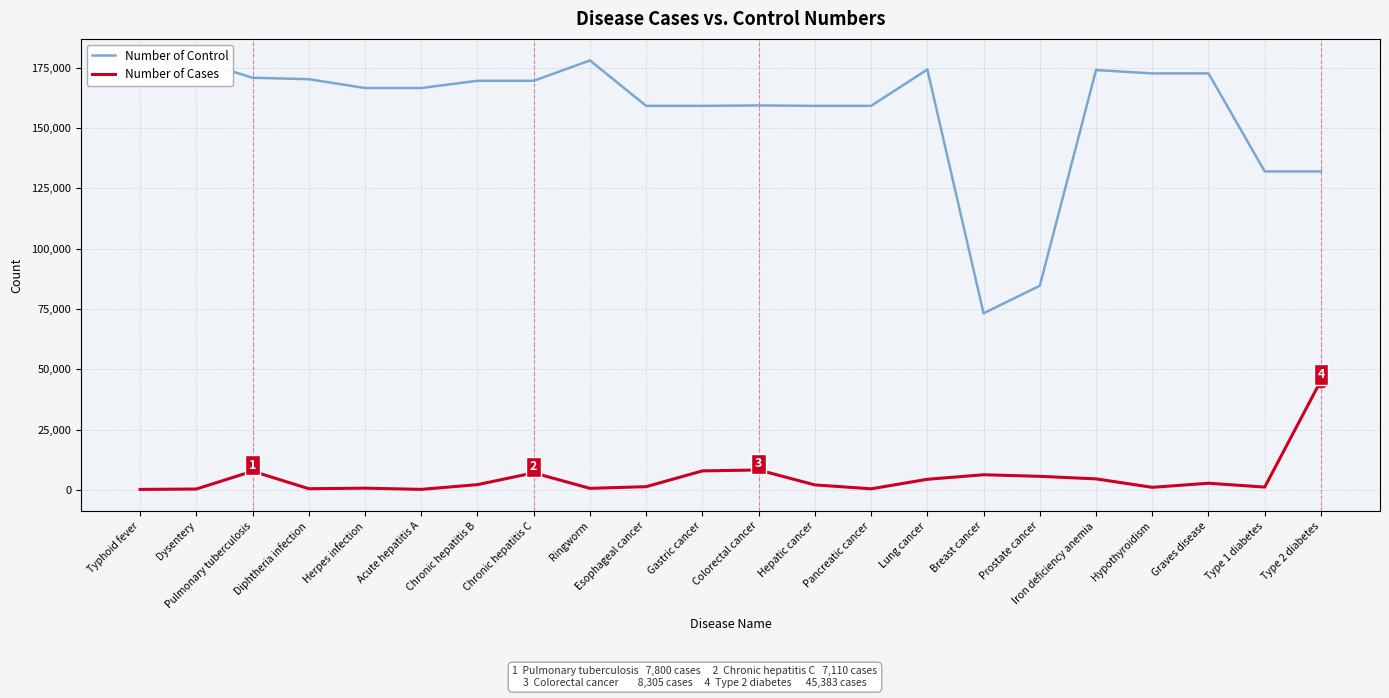

Which series reaches the maximum Y coordinate?

Number of Control